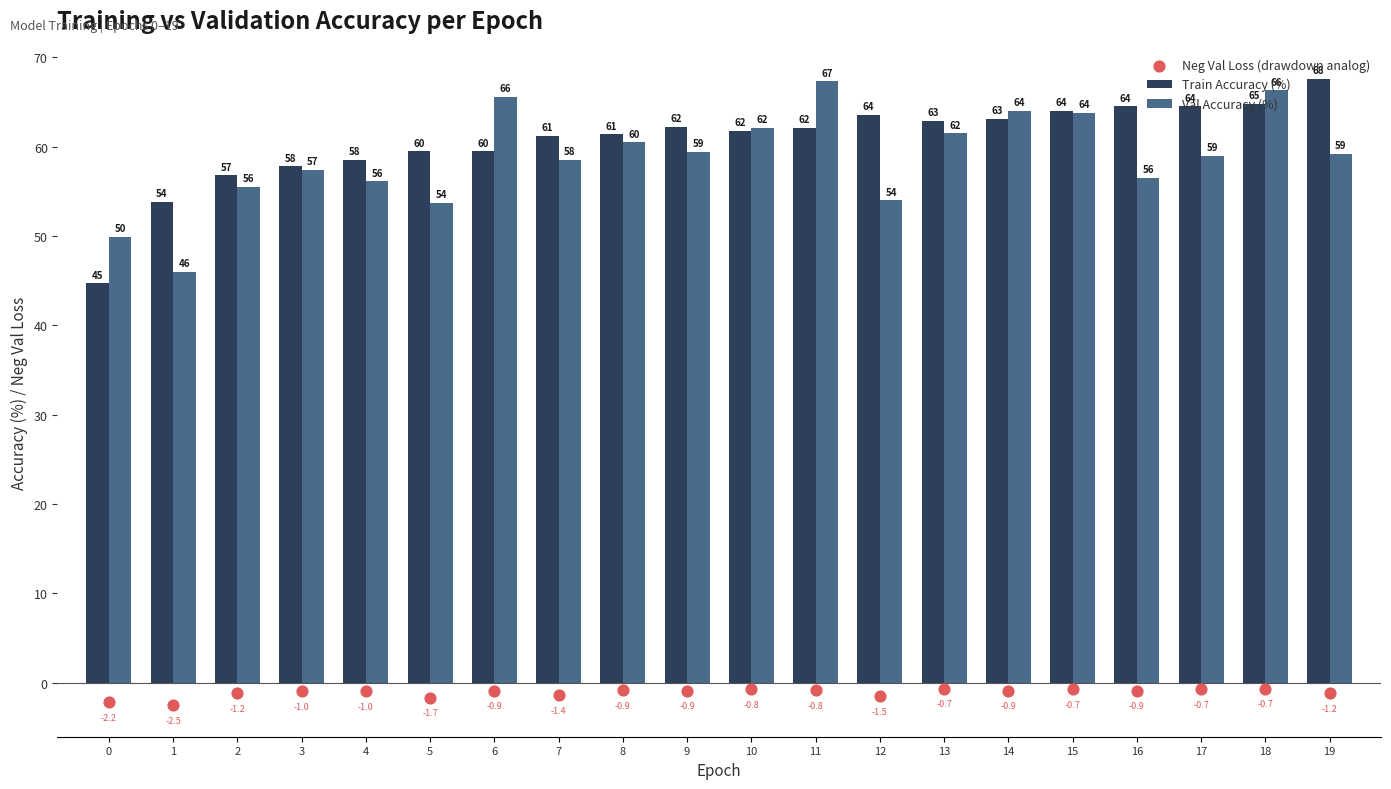

What is the total value across all series at 1?

97.2